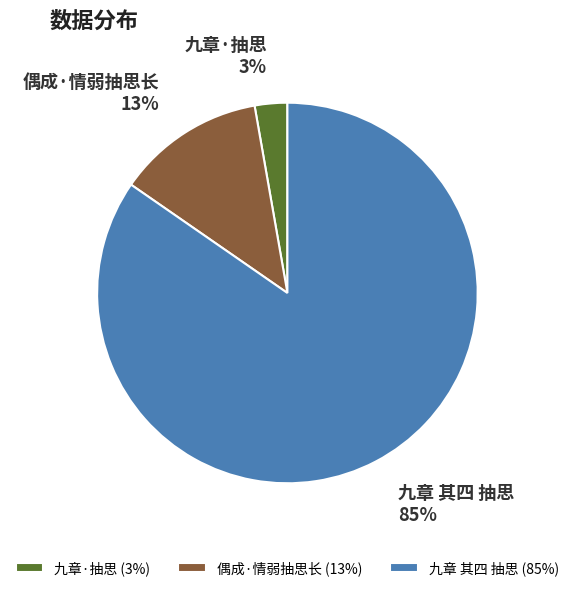

Between 九章·抽思 and 九章 其四 抽思, which is larger?

九章 其四 抽思